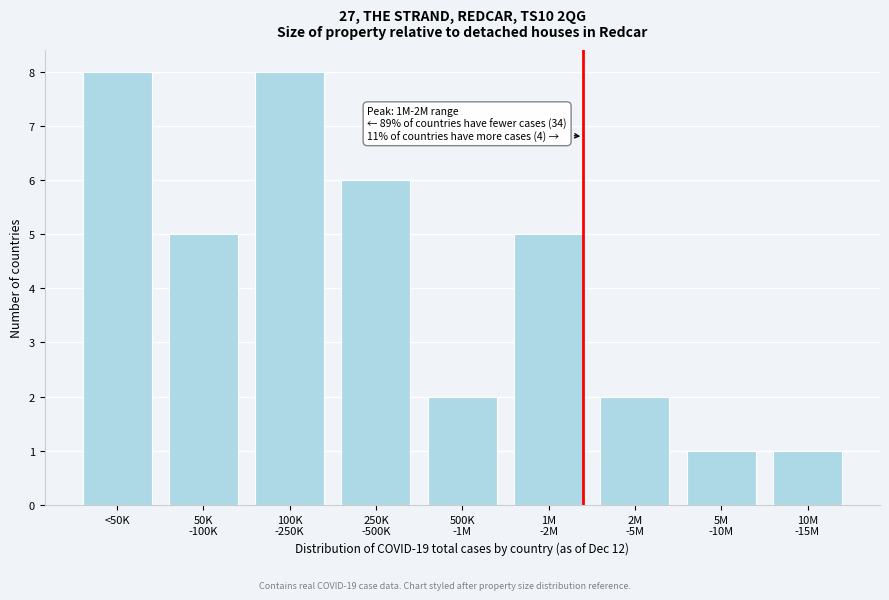

Reading left to right, extract all data points from this chart.

8	5	8	6	2	5	2	1	1